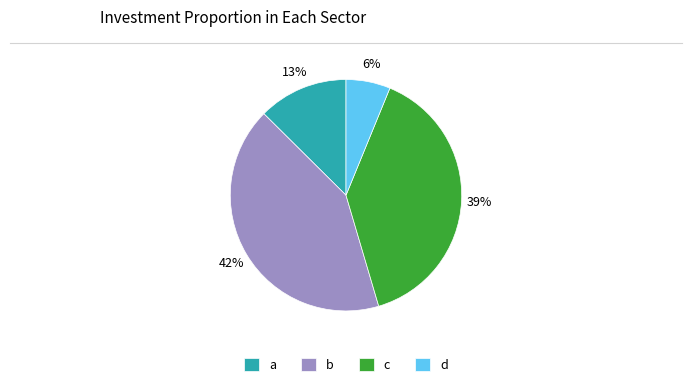

To the nearest percent, what is the difference between the largest and smallest slice percentages?

36%